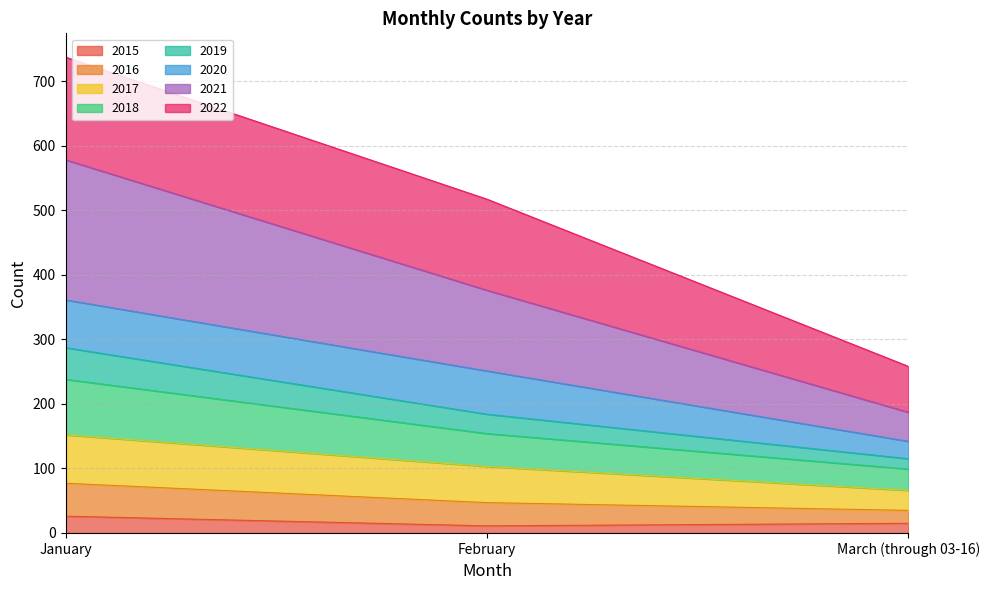

Does the chart have visible grid lines?

Yes